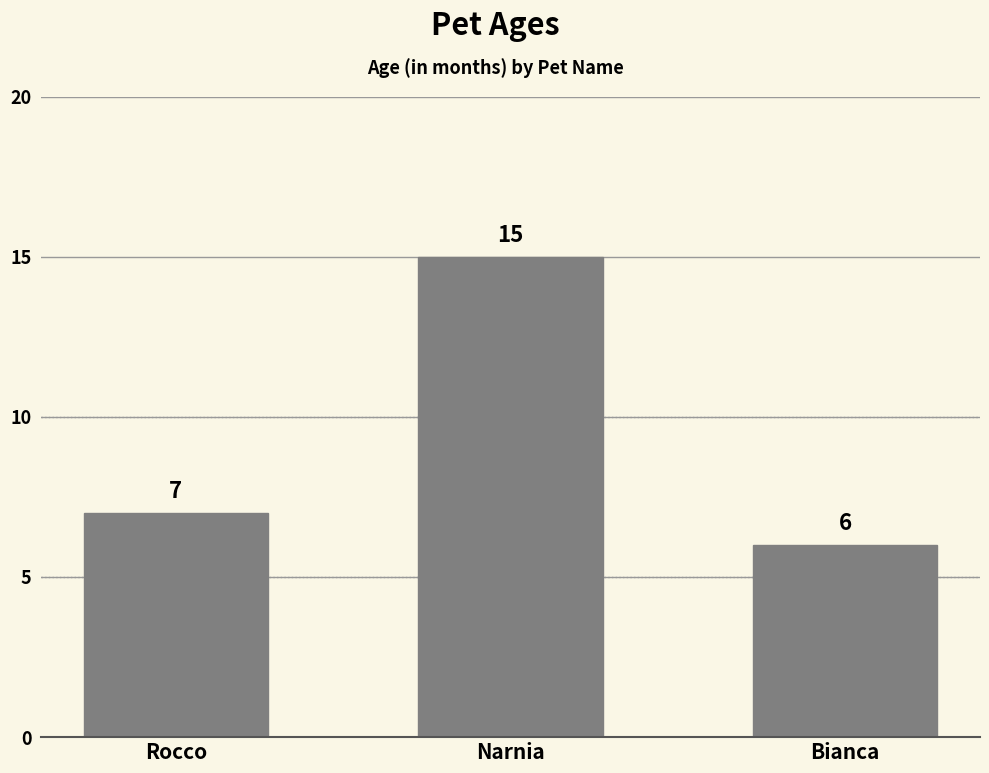

What is the maximum value shown in the chart?

15